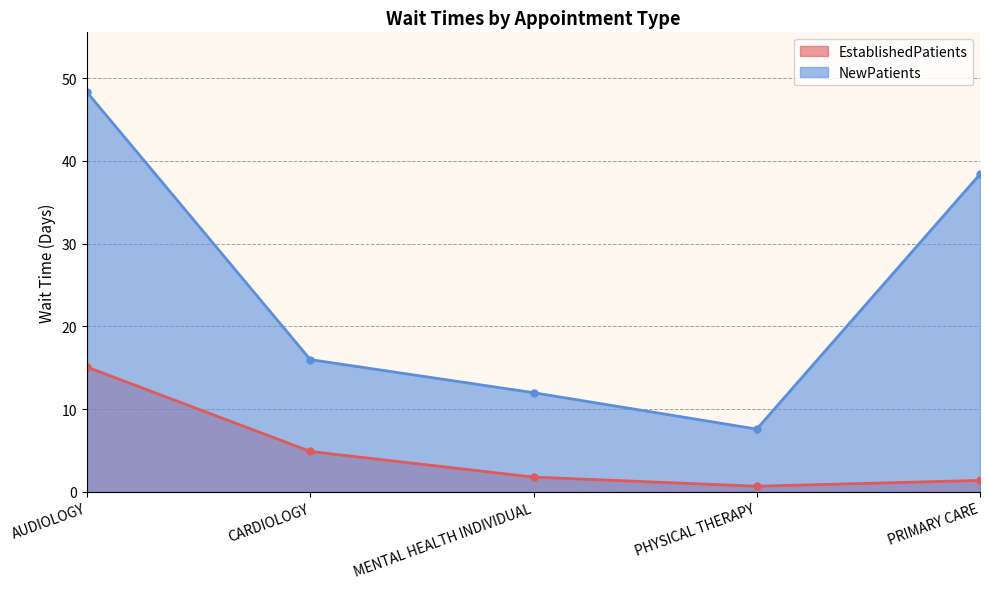

Is it true that EstablishedPatients equals 0.3 at PHYSICAL THERAPY?

False